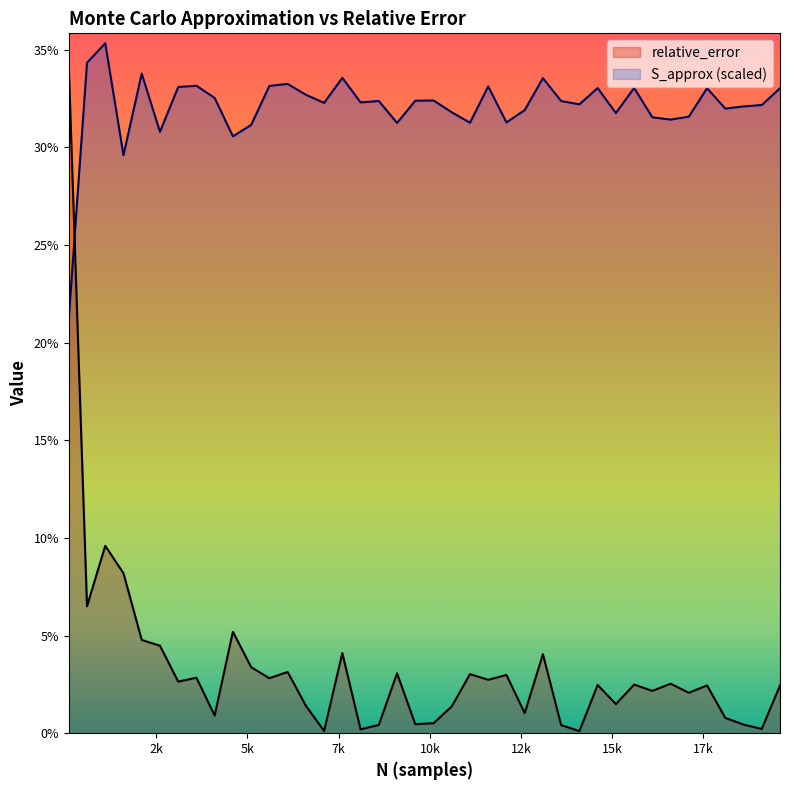

Which series has the largest total across all categories?

S_approx (scaled)